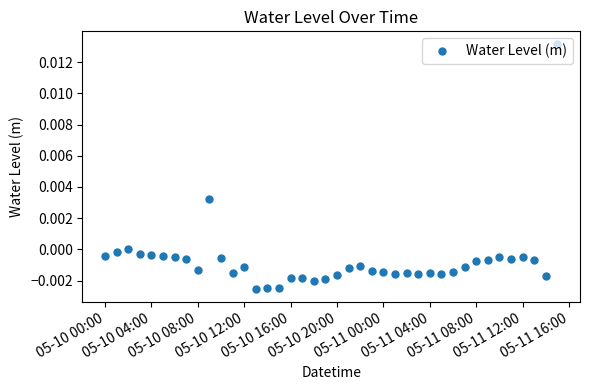

True or false: there are more than 0 points higher than both neighbors.

True